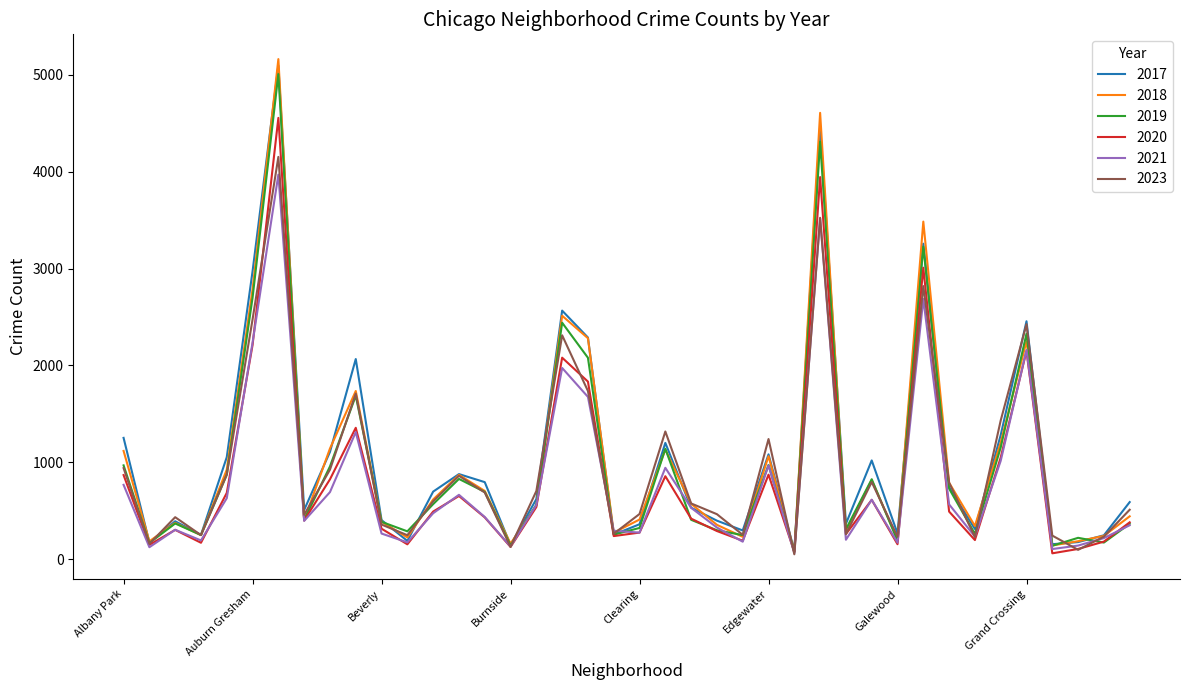

Does the chart display data point markers on the line(s)?

No